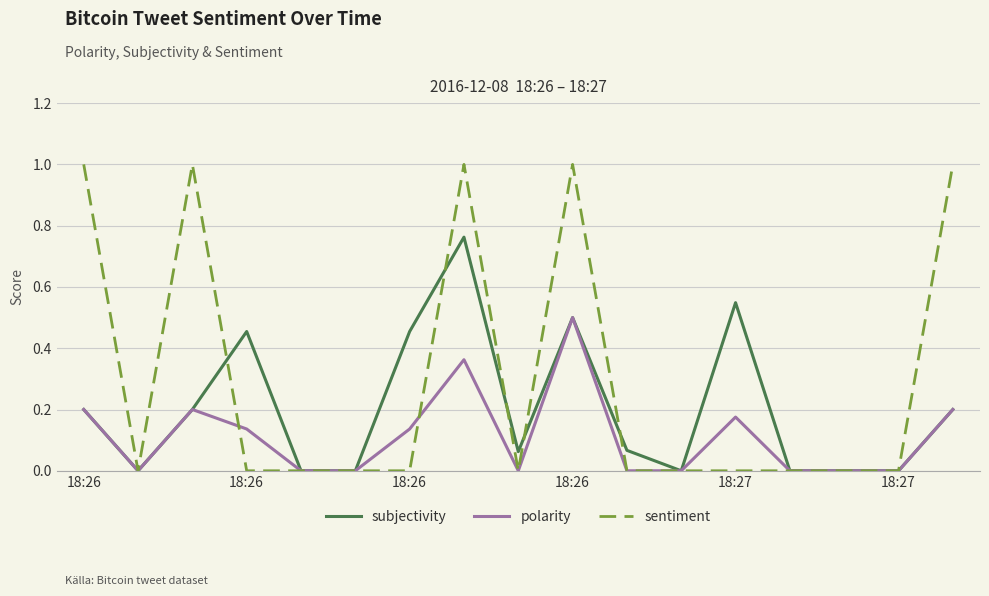

What is the sum of all subjectivity values?

3.4